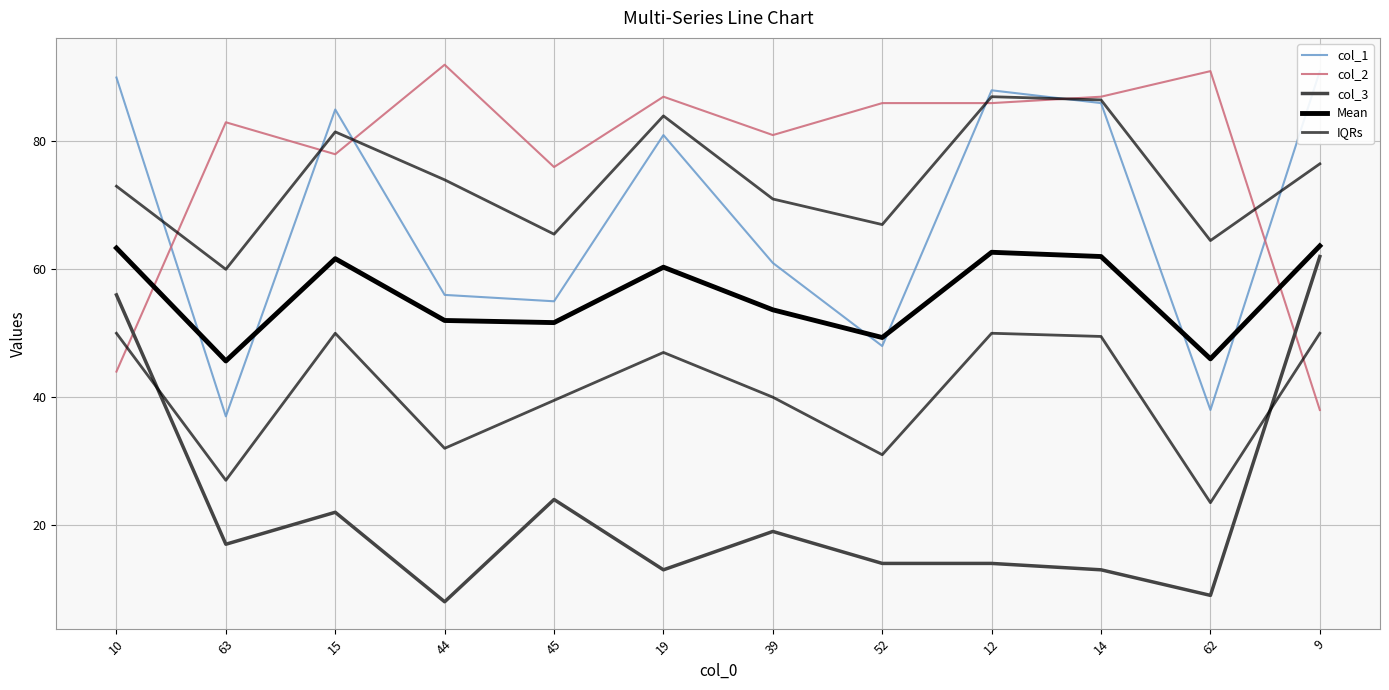

Rank the series by their maximum value, from lowest to highest.

col_3, Mean, IQRs, col_1, col_2